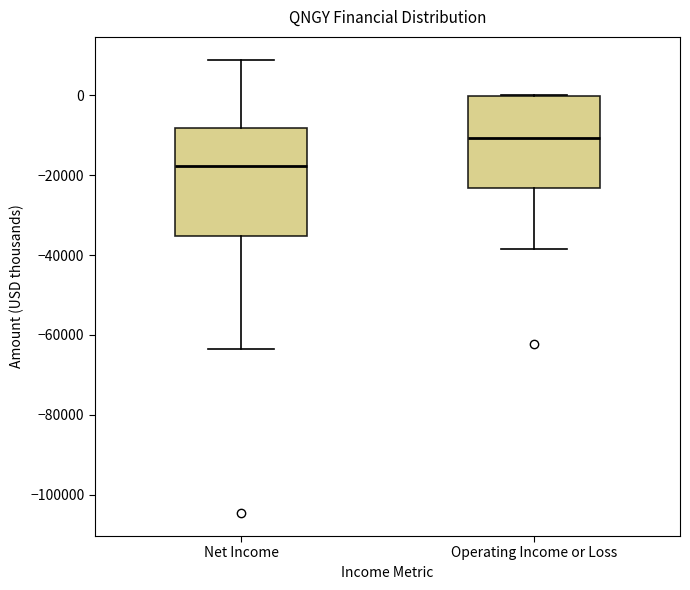

Reading left to right, read every box against the y-axis: the position of its median line, the range the box covers, and the ends of its whiskers. The values are not printed on the chart, so give them approximately, as read against the axis.

Net Income: median -18000, box -36000 to -8000, whiskers -64000 to 10000
Operating Income or Loss: median -10000, box -24000 to 0, whiskers -38000 to 0